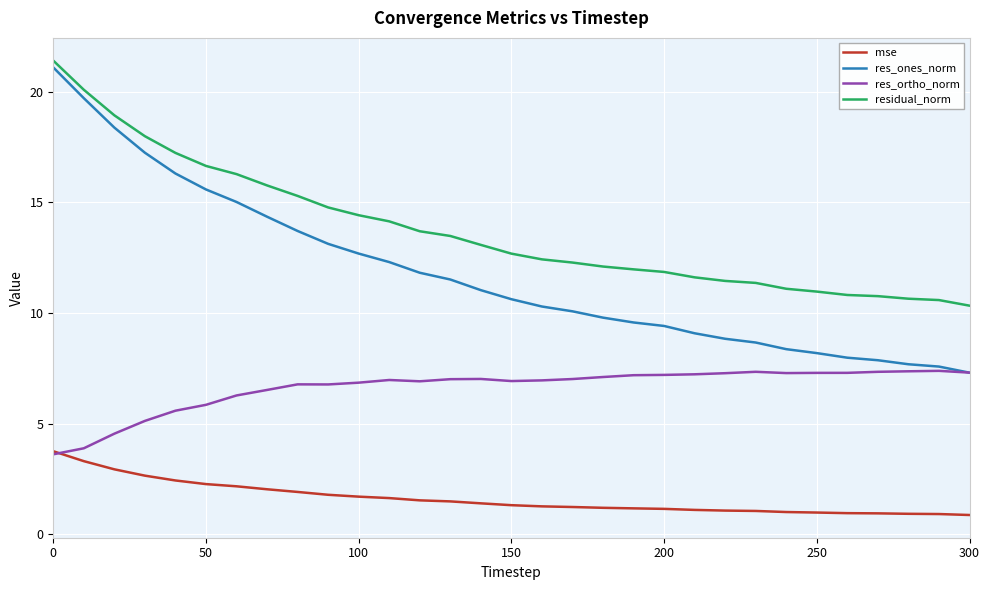

What is the difference between the maximum and minimum values in the residual_norm series?

11.1